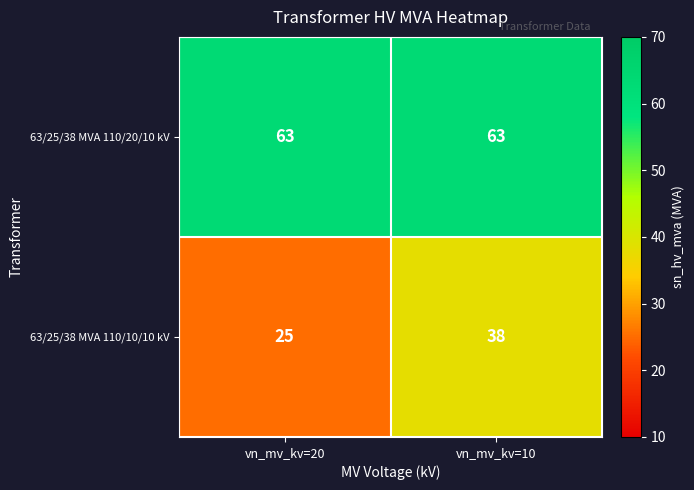

True or false: 63/25/38 MVA 110/20/10 kV has a value of 104 at vn_mv_kv=10.

False